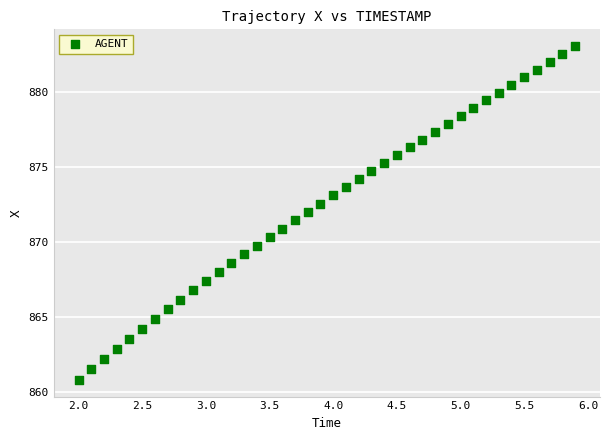

What is the range of X values (max minus min)?

3.9